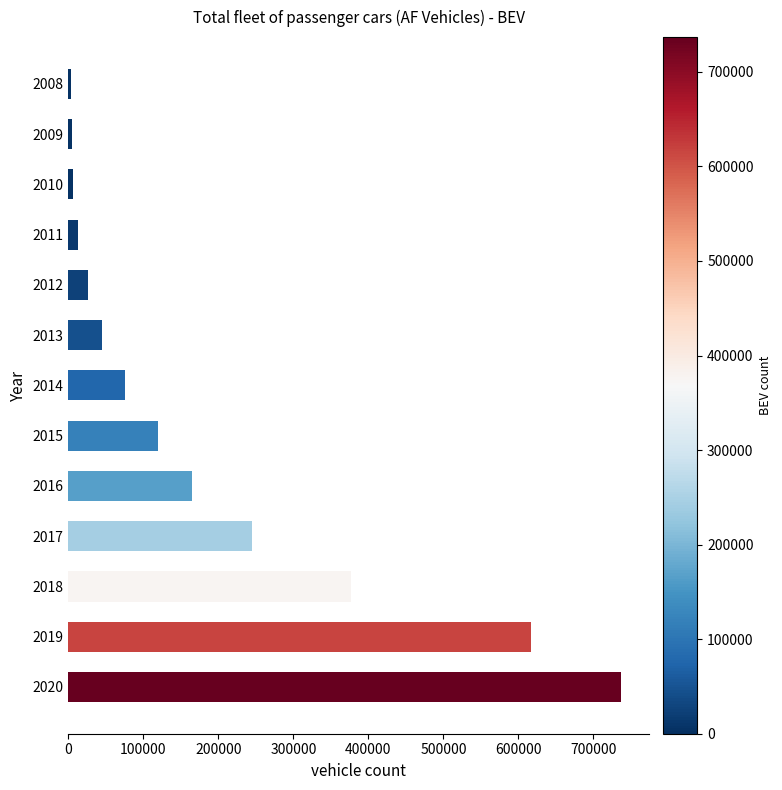

What is the difference between the second highest and minimum values?

612576